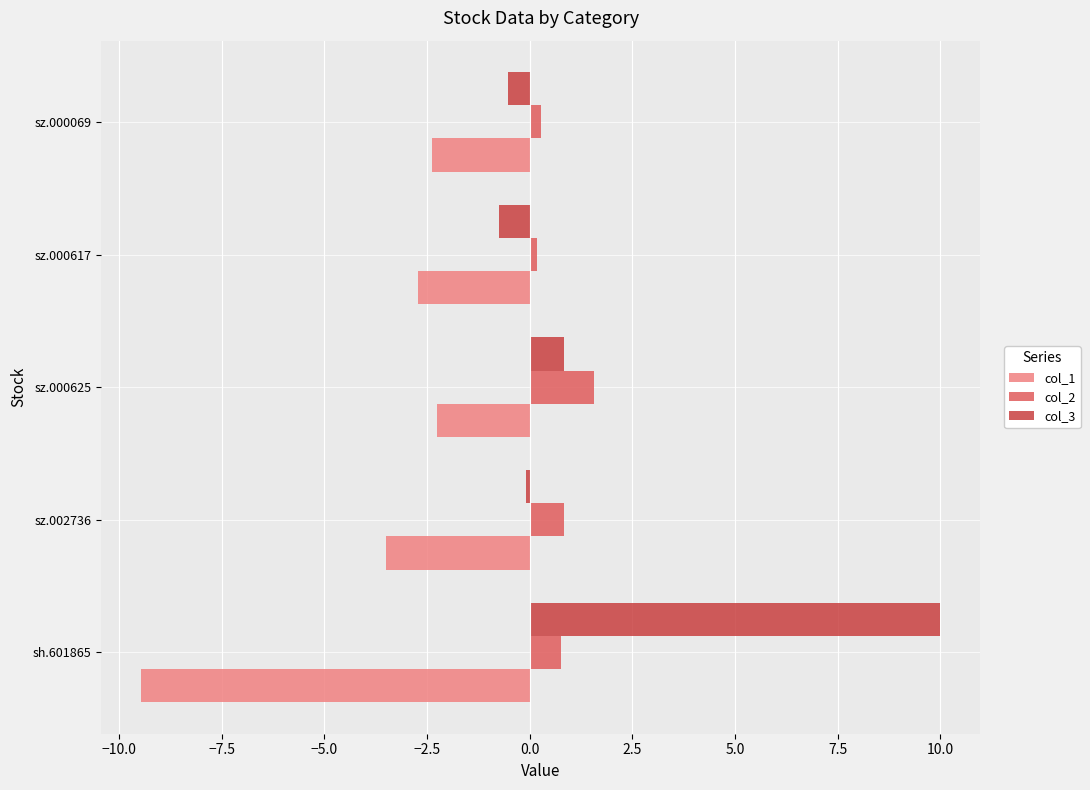

True or false: col_1 has a value of -1.0 at sz.000069.

False